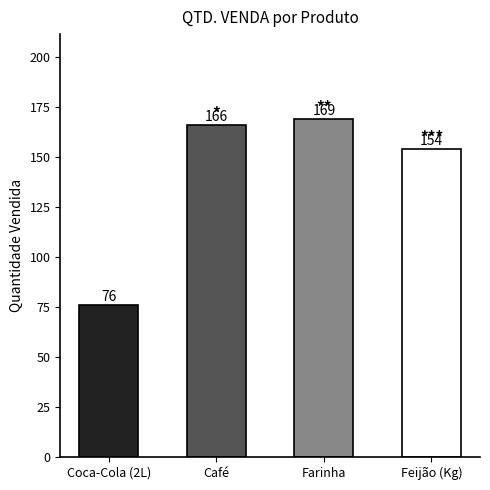

What is the change in value from Coca-Cola (2L) to Feijão (Kg)?

+78